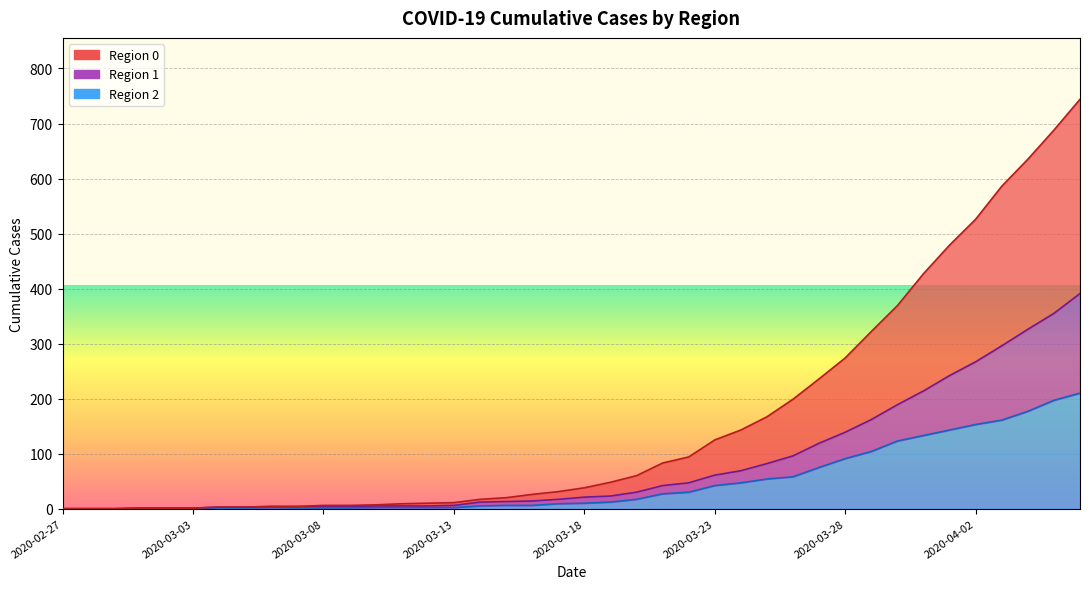

The value of 2 at 2020-03-18 is 14. True or false?

False